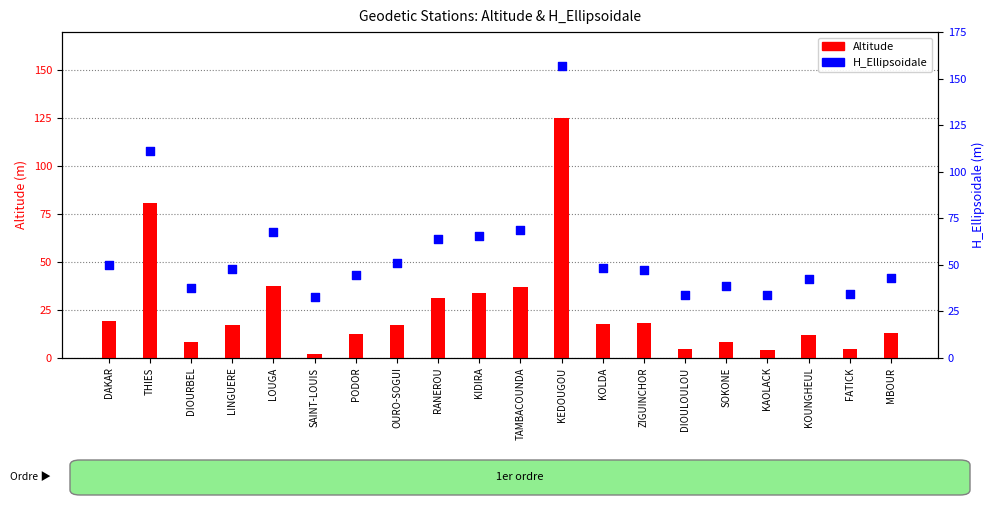

Which series reaches the minimum Y coordinate?

Altitude